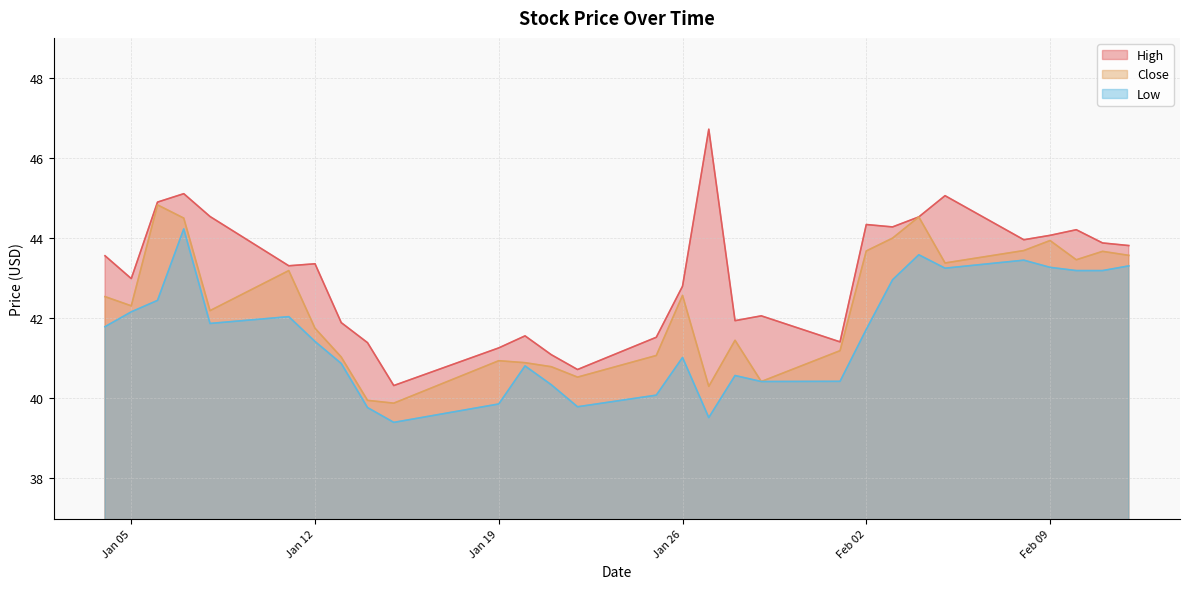

What are all the series names shown in the legend?

High, Close, Low